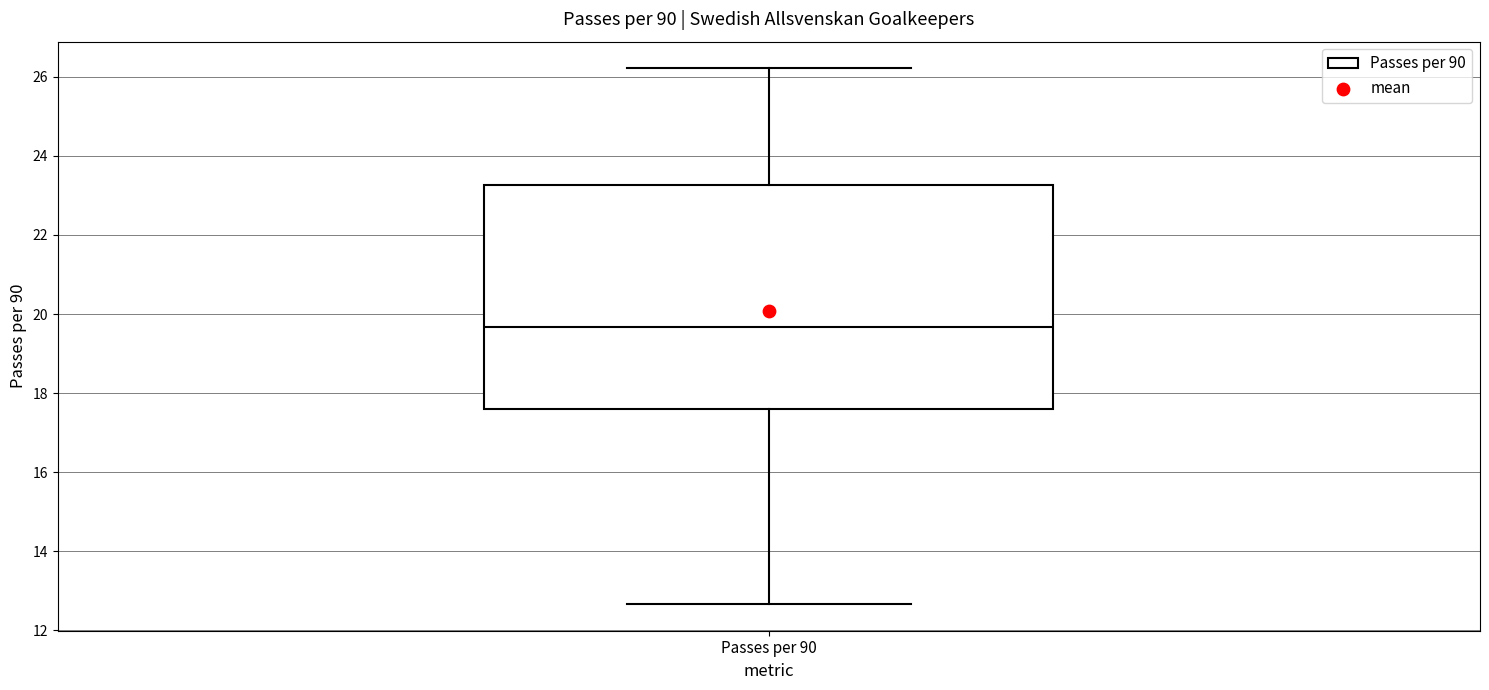

Transcribe this box plot: give where the median line is, the range the box spans, and where the two whiskers end, as read against the y-axis. The values are not printed on the chart, so give them approximately, as read against the axis.

median 19.6, box 17.6 to 23.2, whiskers 12.6 to 26.2